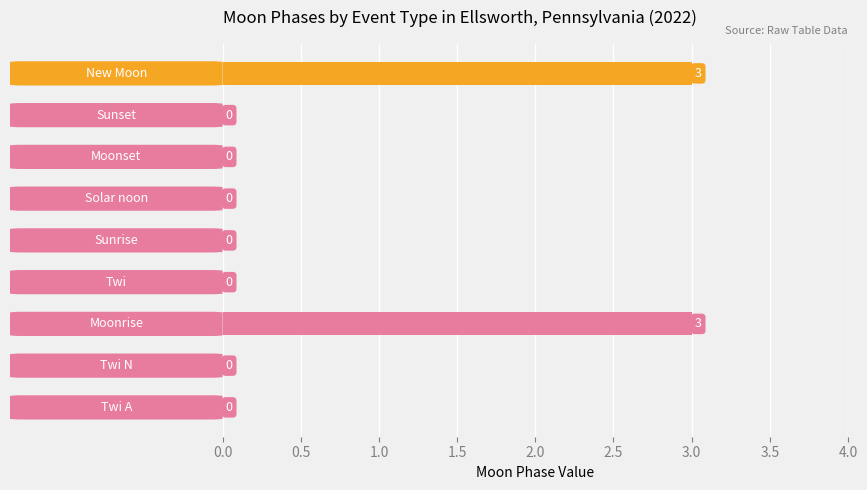

What is the maximum value shown in the chart?

3